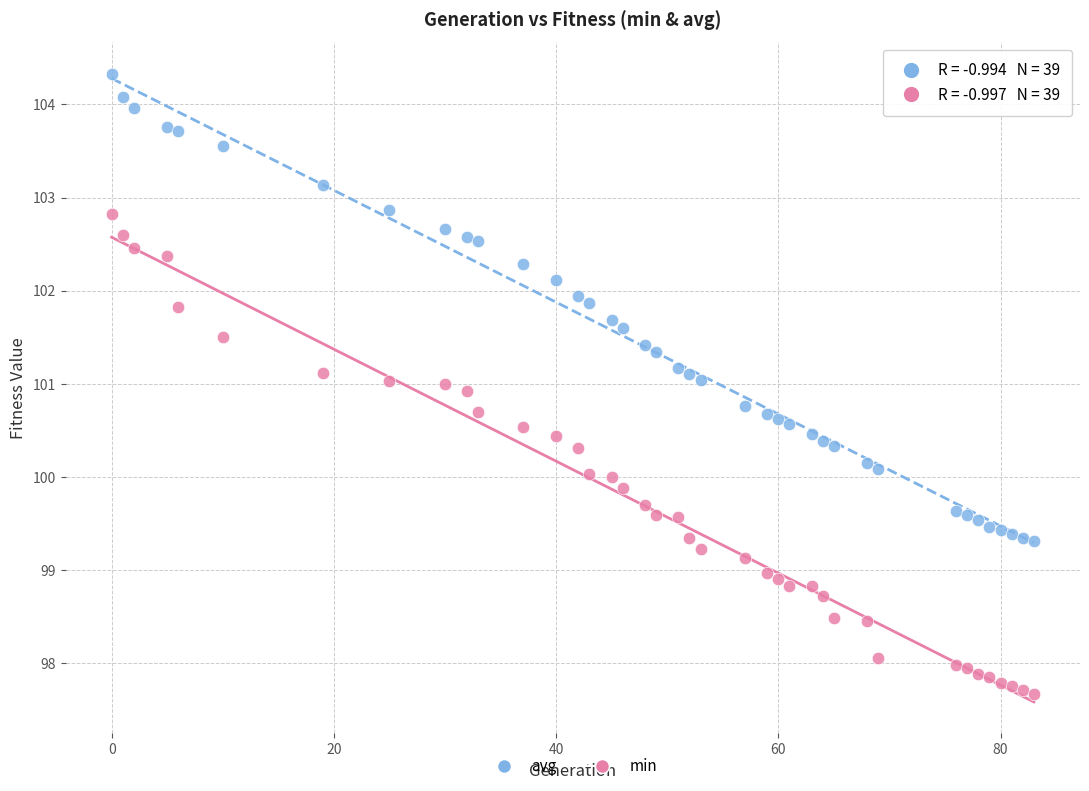

Across all data points, what is the range of X values (max minus min)?

83.0